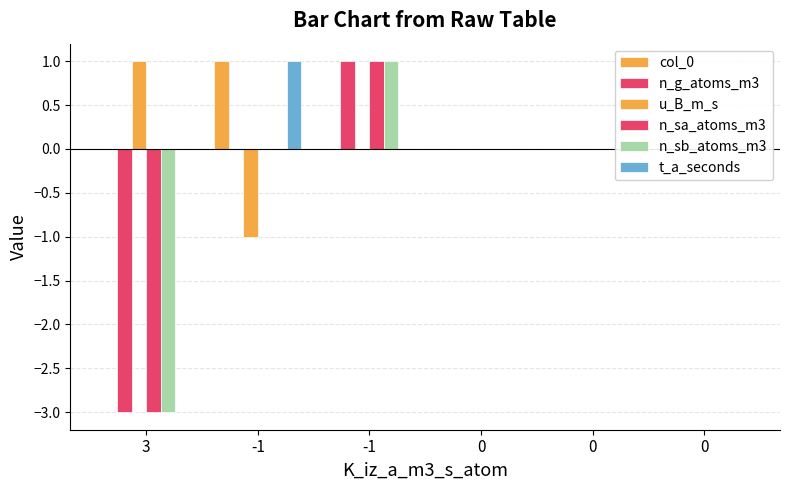

List the labels in order of n_g_atoms_m3 value, largest first.

-1, -1, 0, 0, 0, 3